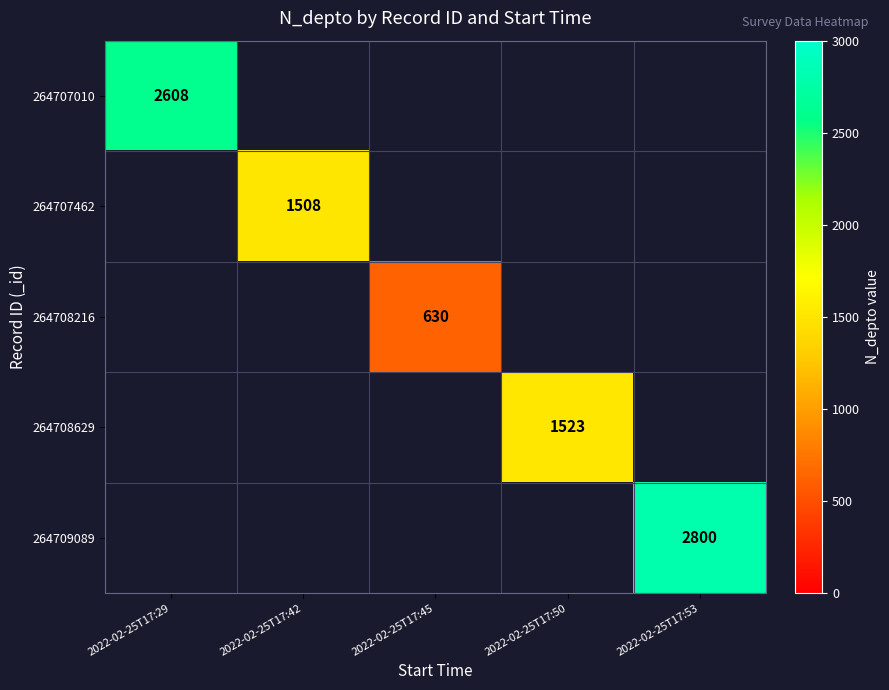

The value of 264707010 at 2022-02-25T17:29 is 3729. True or false?

False